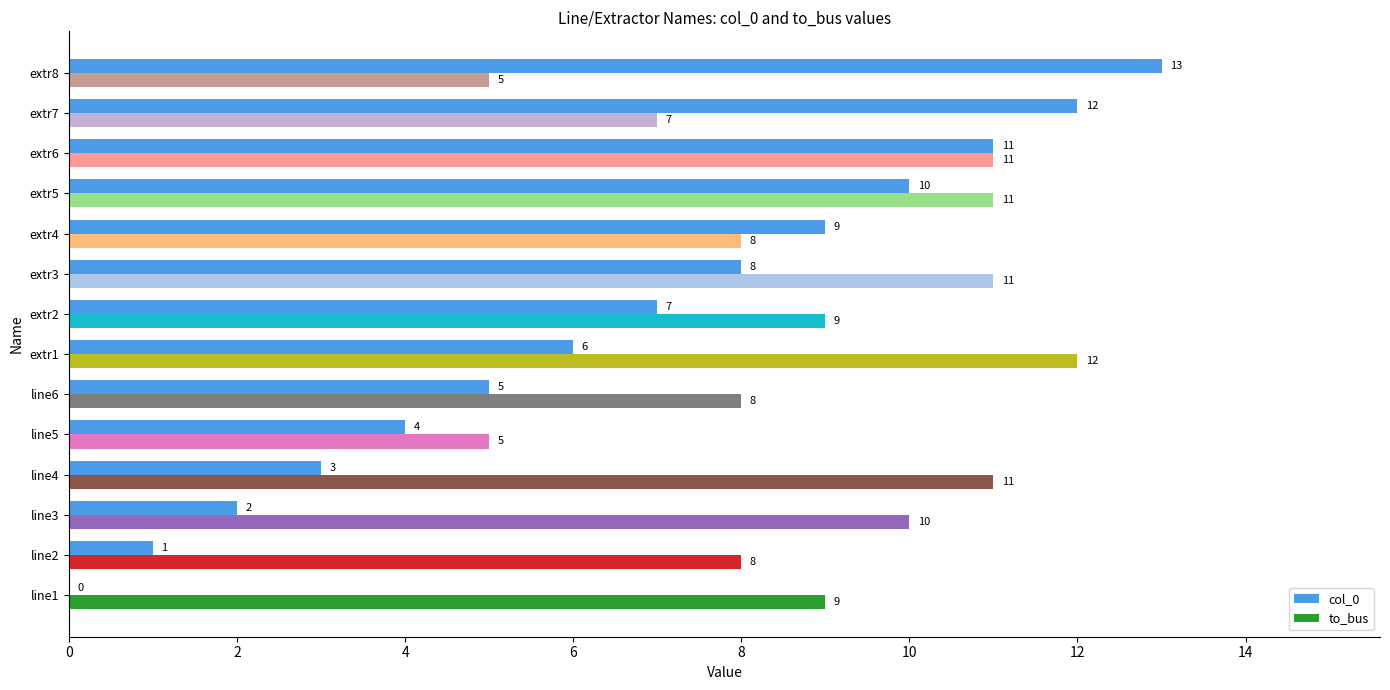

Which series has the largest total across all categories?

to_bus